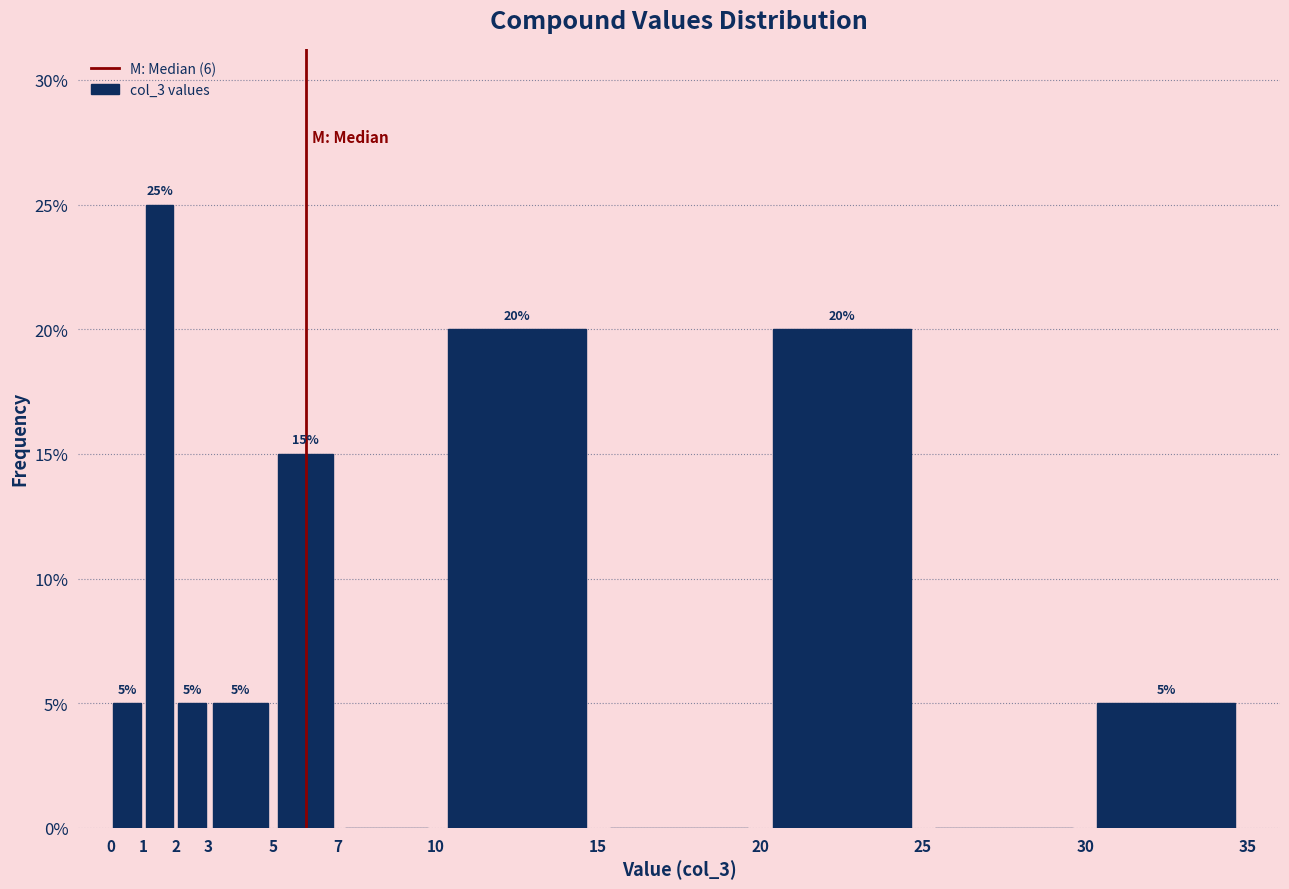

Over which range of the x-axis is the bar tallest?

1 to 2